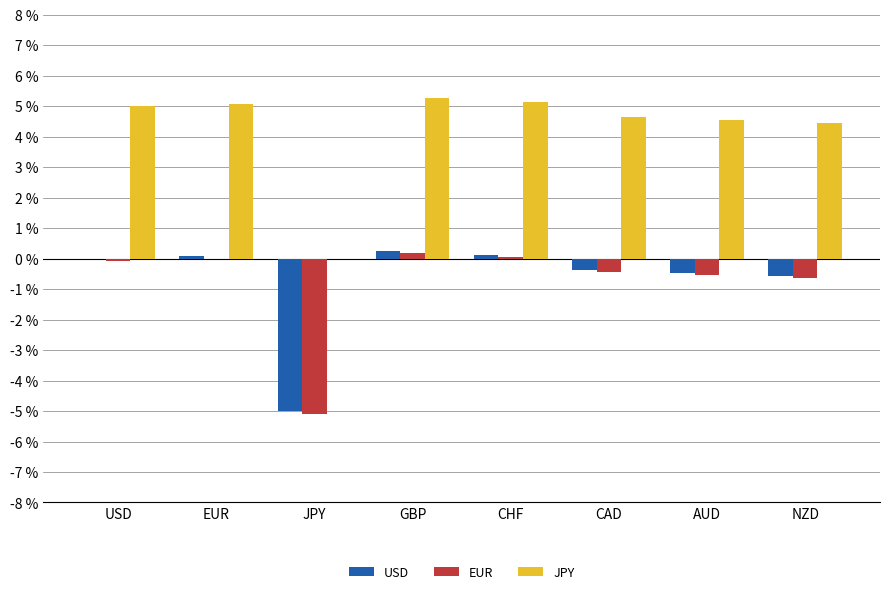

Which series has the largest total across all categories?

JPY